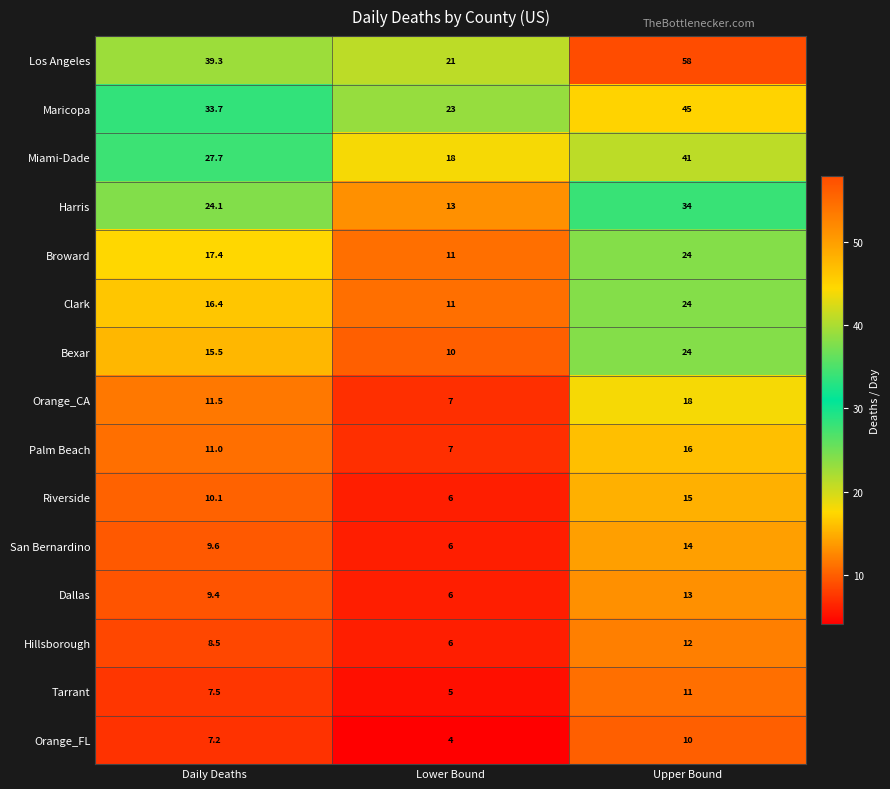

How many values in the Riverside series exceed 10?

2